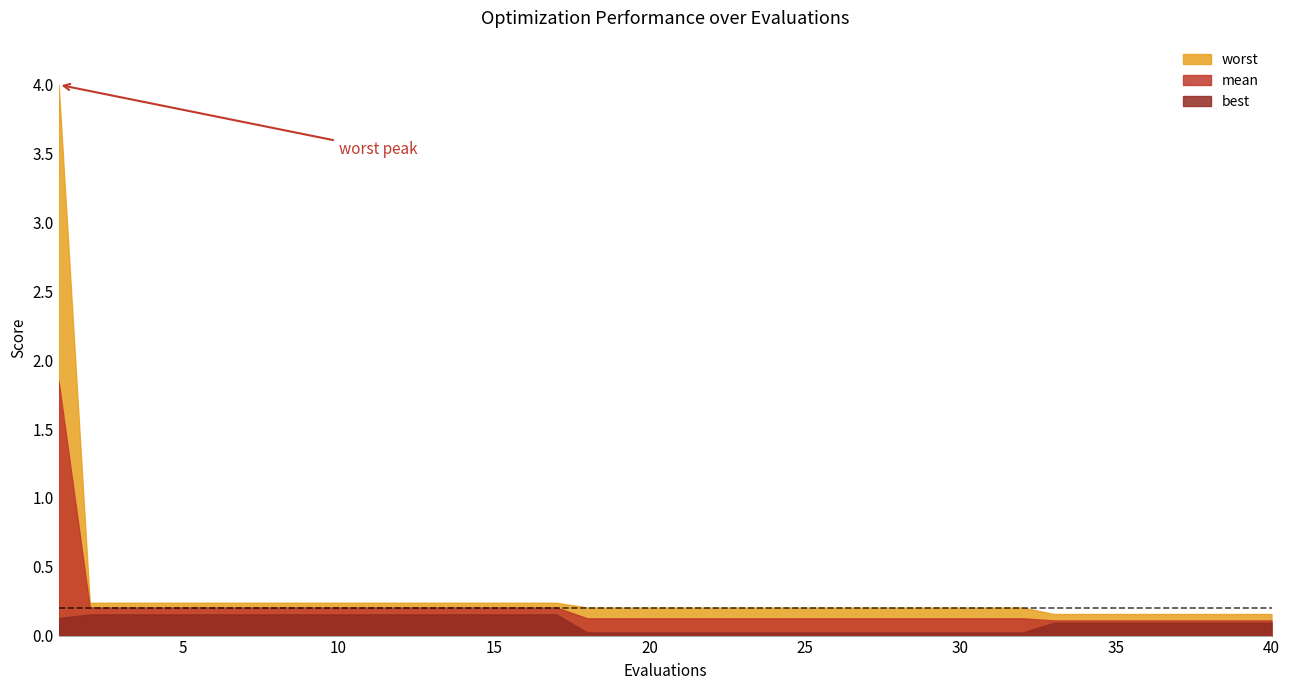

How many lines are shown in the chart?

3